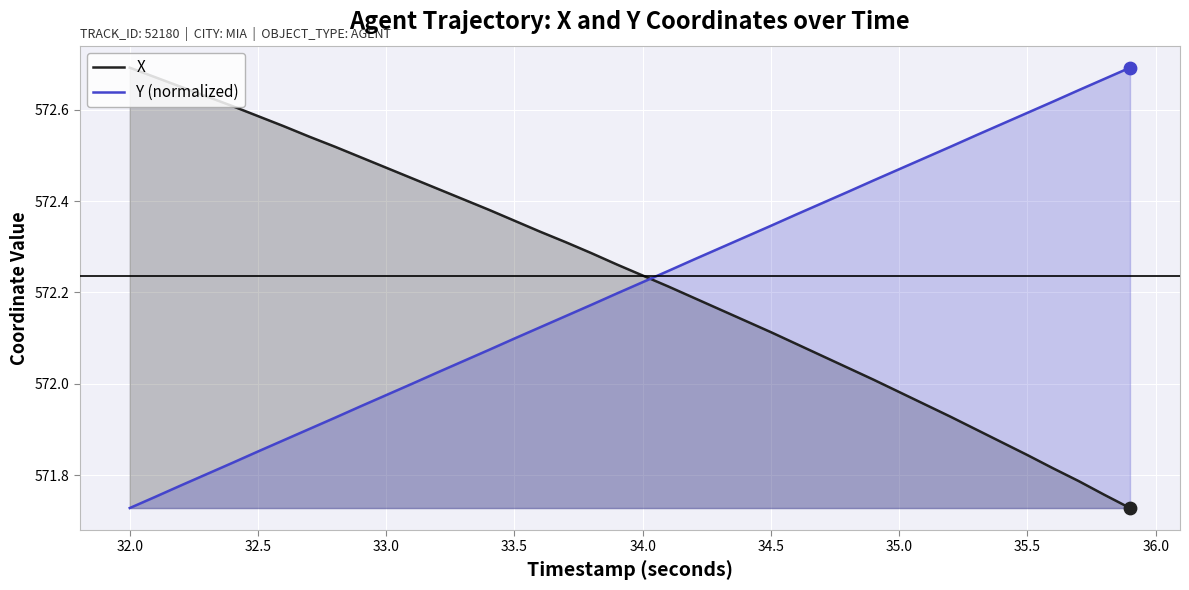

Which series reaches the minimum Y coordinate?

X